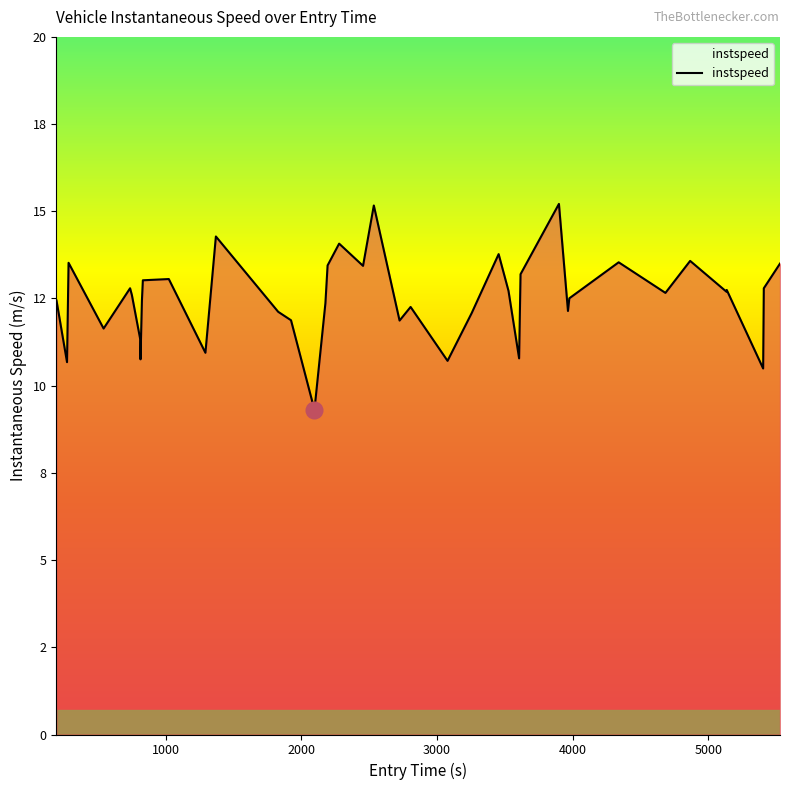

Is this an area chart (filled region under the line)?

Yes